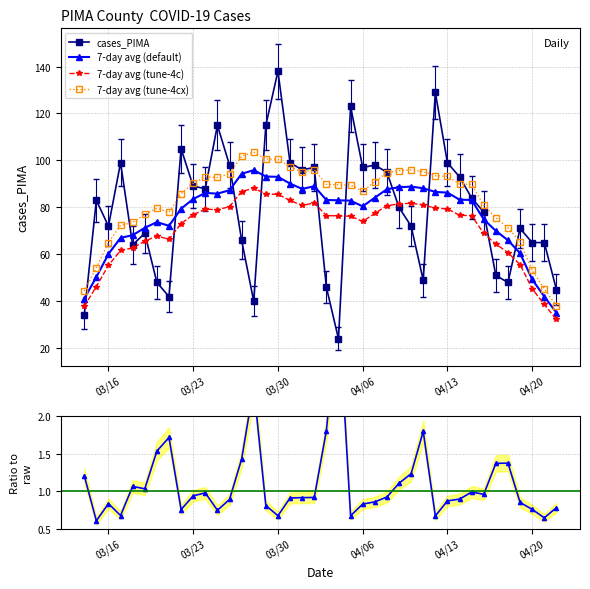

Which series ends up on top after the final intersection of cases_PIMA and 7-day avg (default)?

cases_PIMA